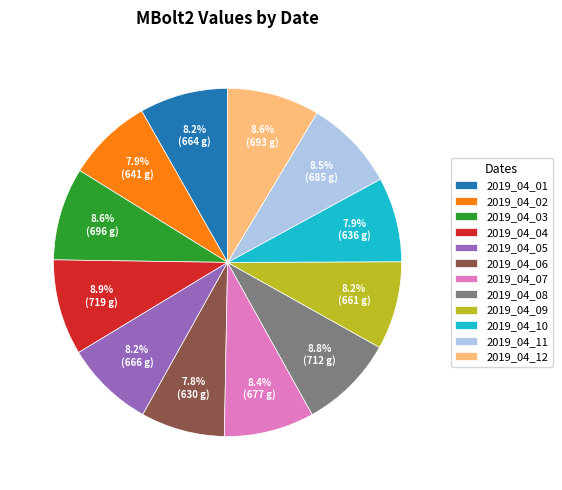

Approximately how many times larger is the value at 2019_04_06 compared to 2019_04_04?

0.9